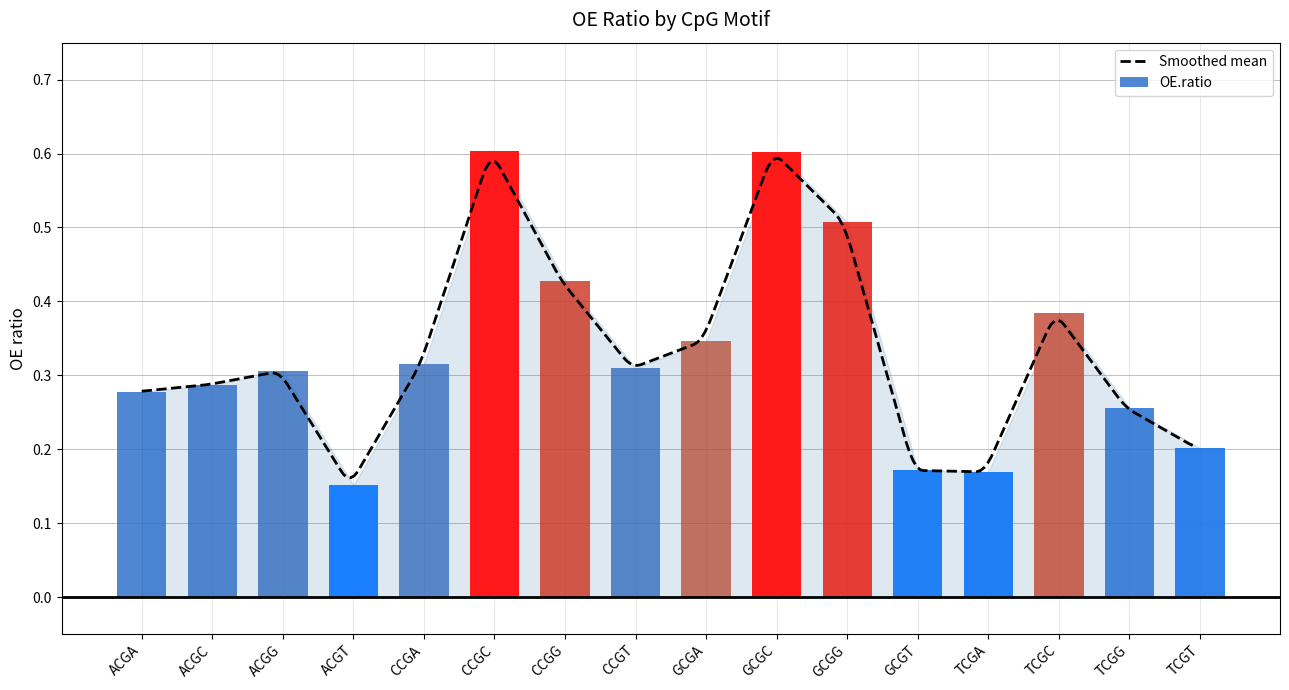

Which category has the lowest value across all series?

ACGT